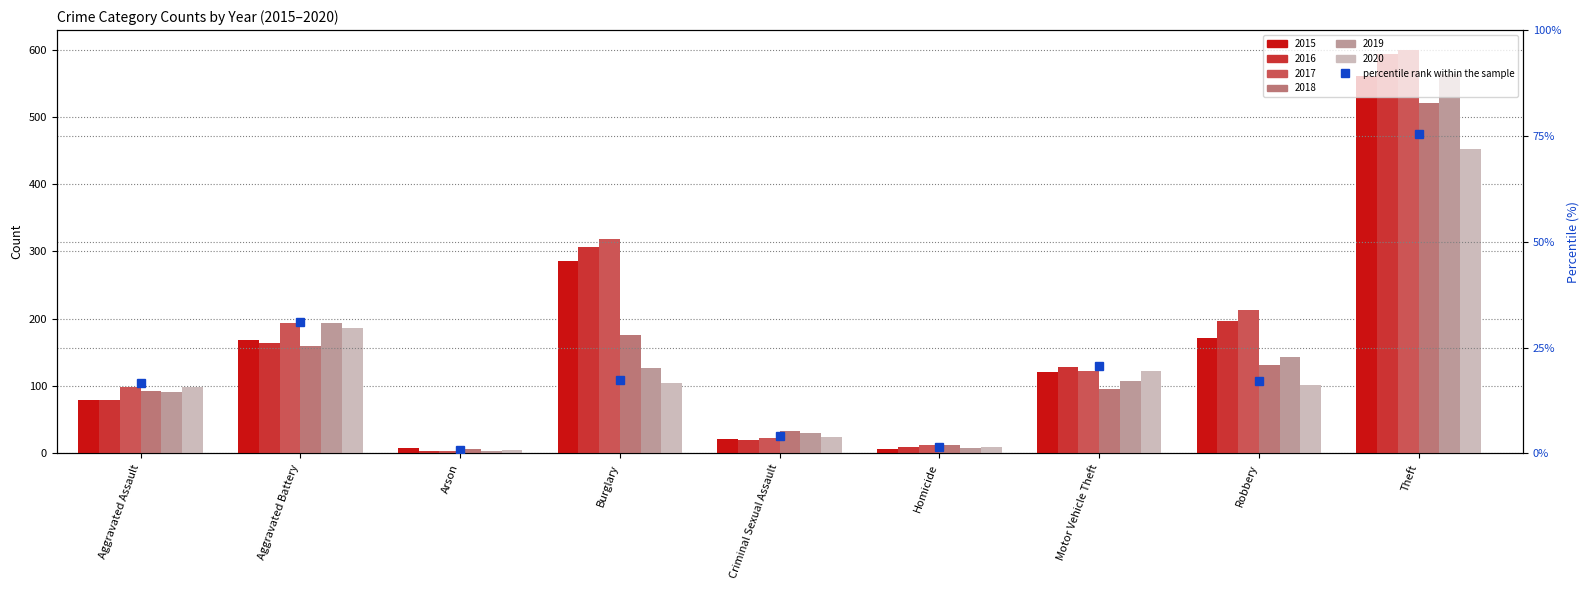

True or false: the data shows 6.7 at Robbery.

False